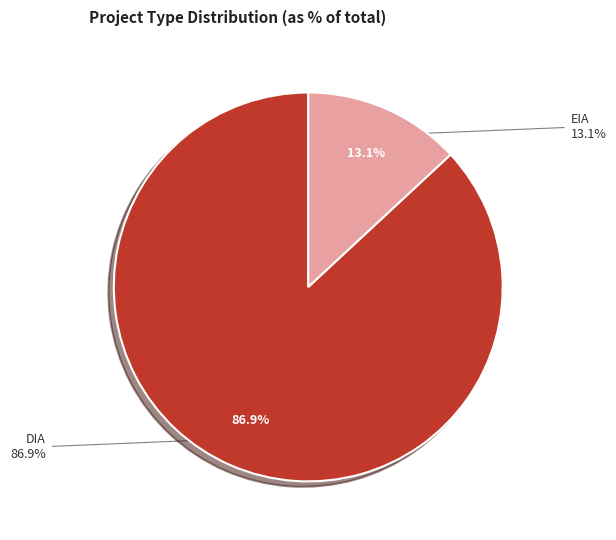

Which has a higher value, DIA or EIA?

DIA